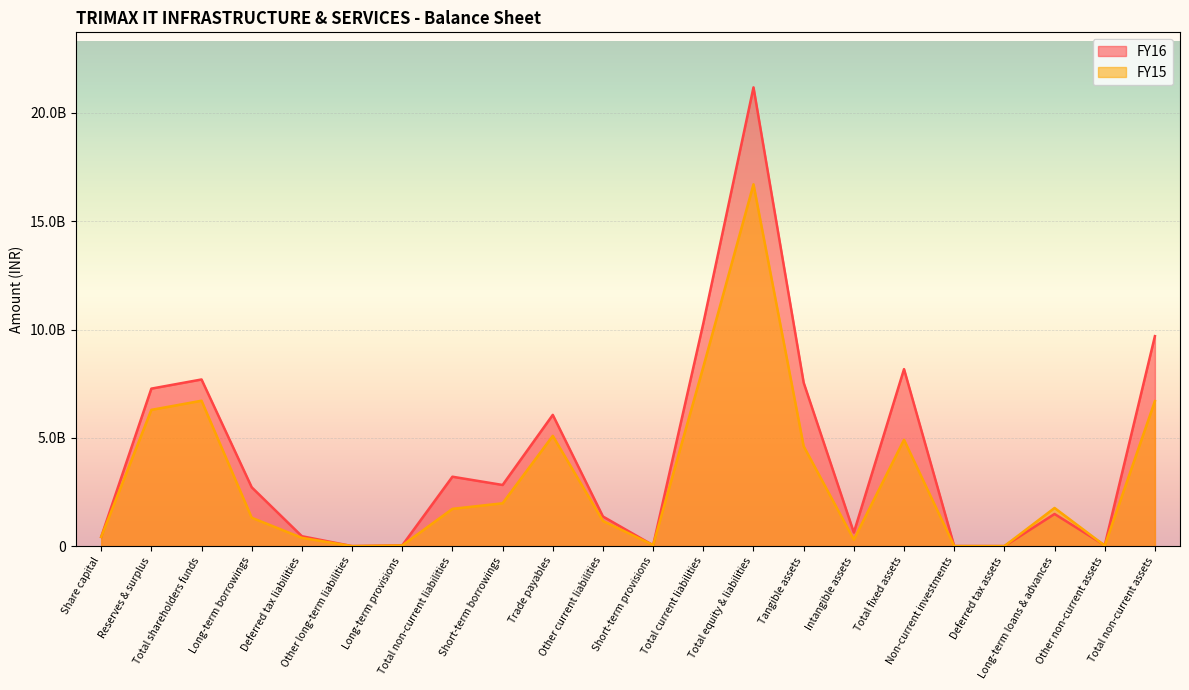

At which label does FY15 reach its minimum?

Other long-term liabilities